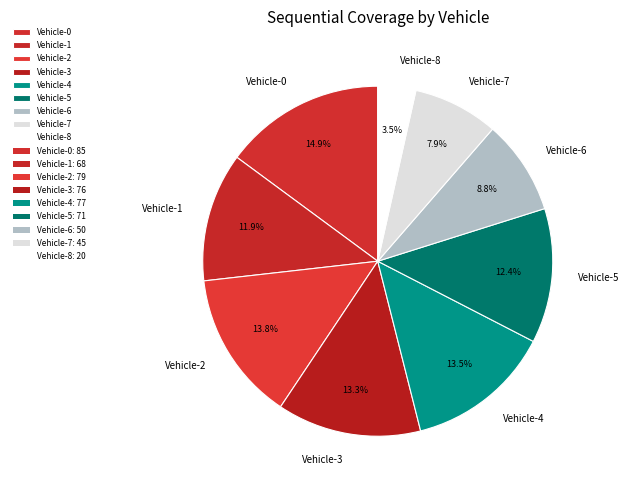

How many segments does this pie chart have?

9